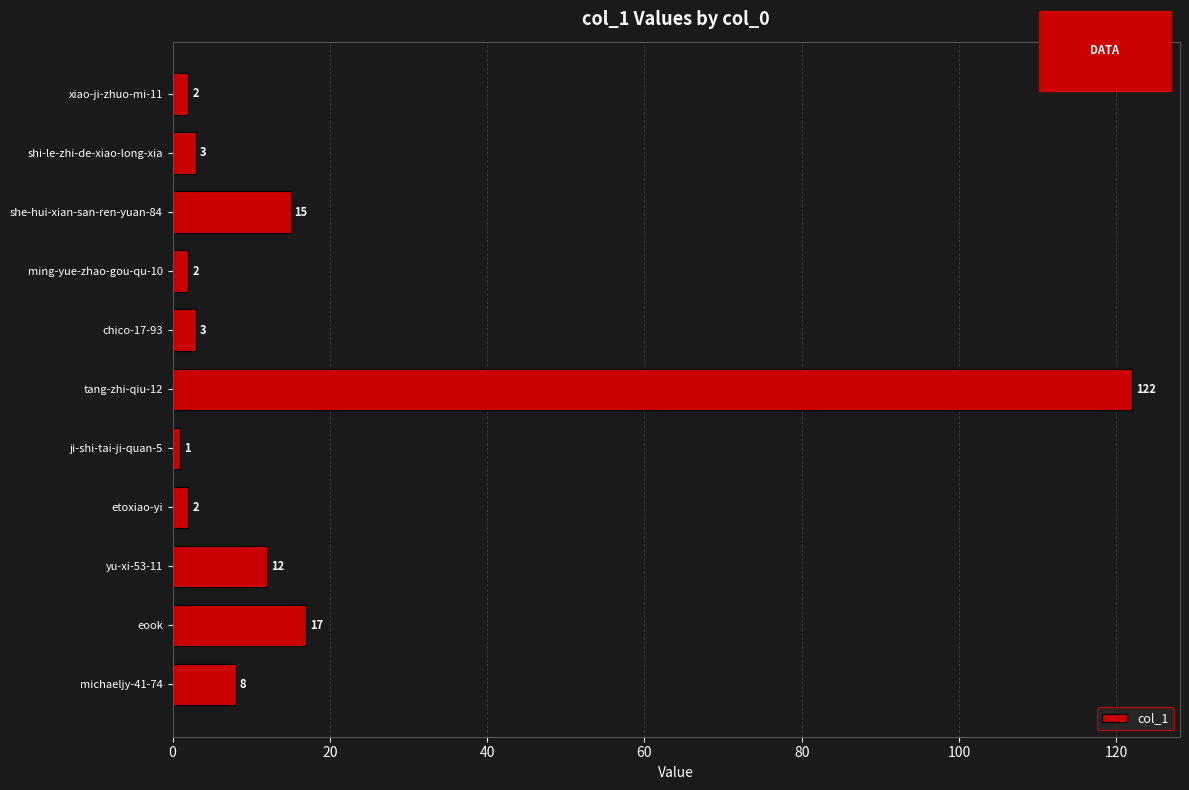

How many series are shown in this chart?

1